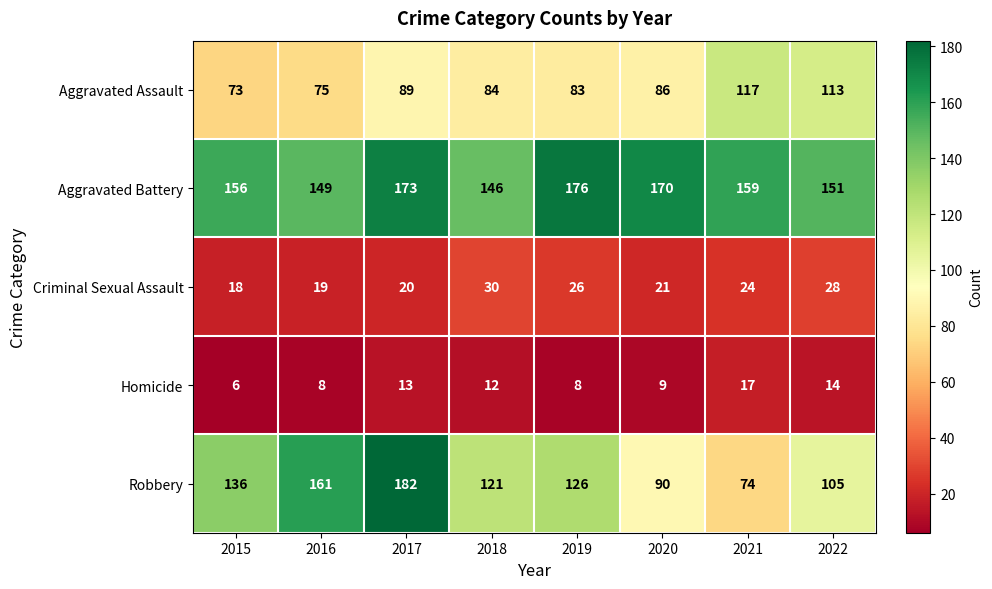

What value does the Aggravated Assault series have at 2021, to the nearest 10?

120